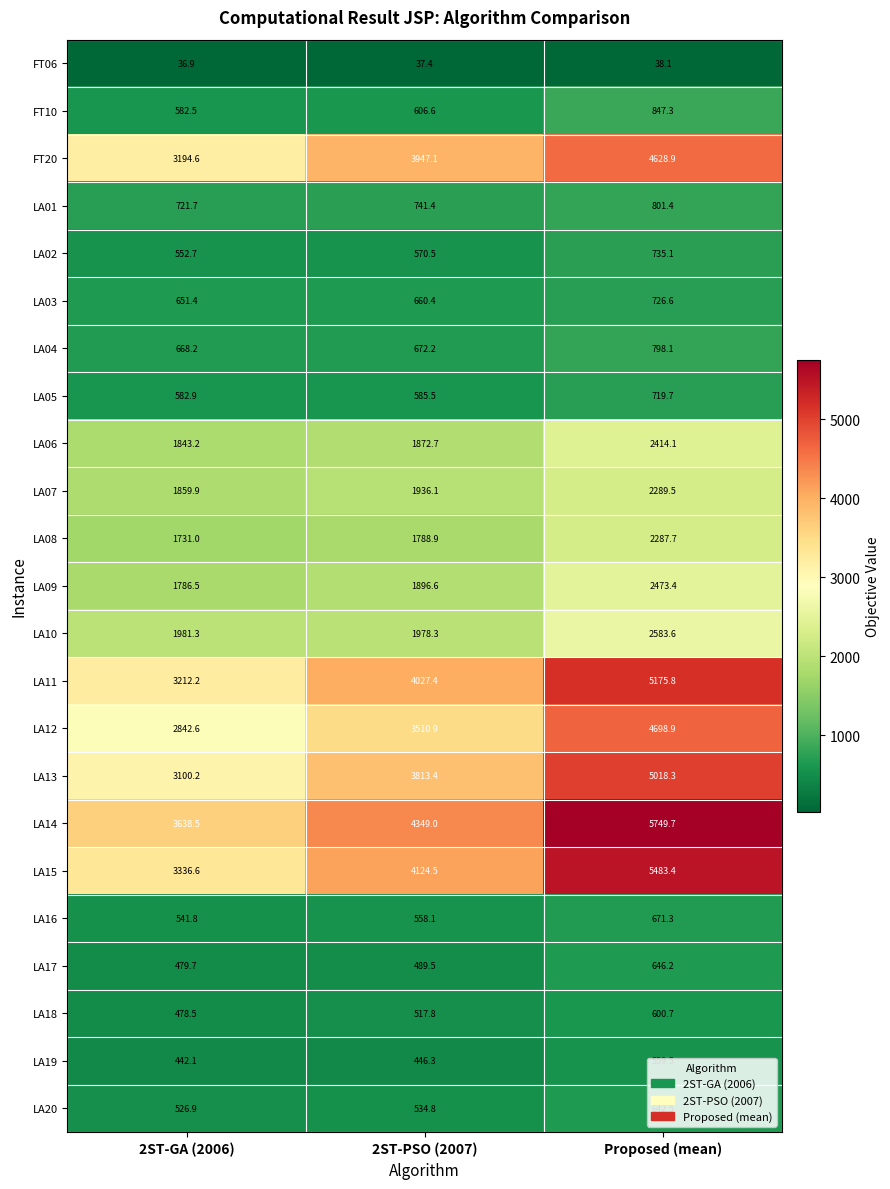

Which series has the largest range (max minus min)?

LA15